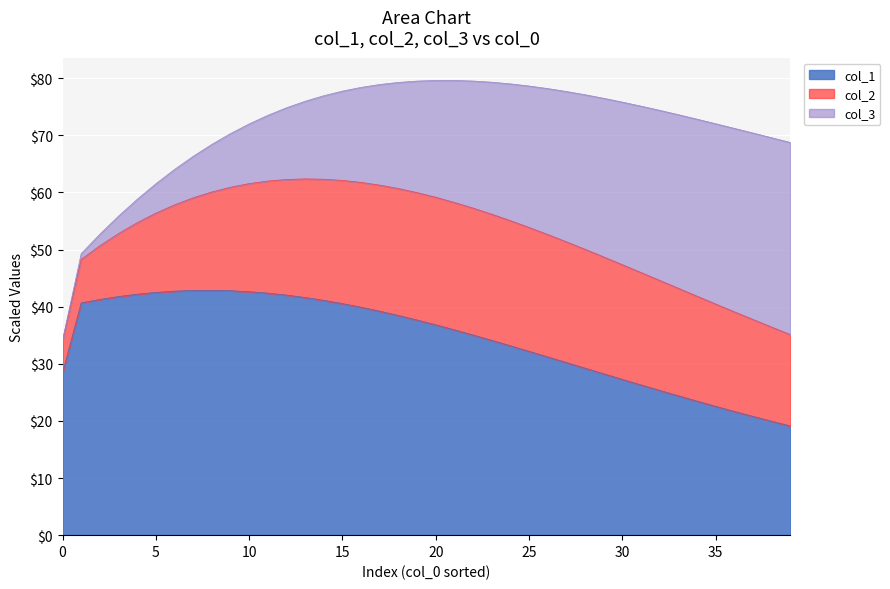

What is the lowest value of the col_1 series?

19.1